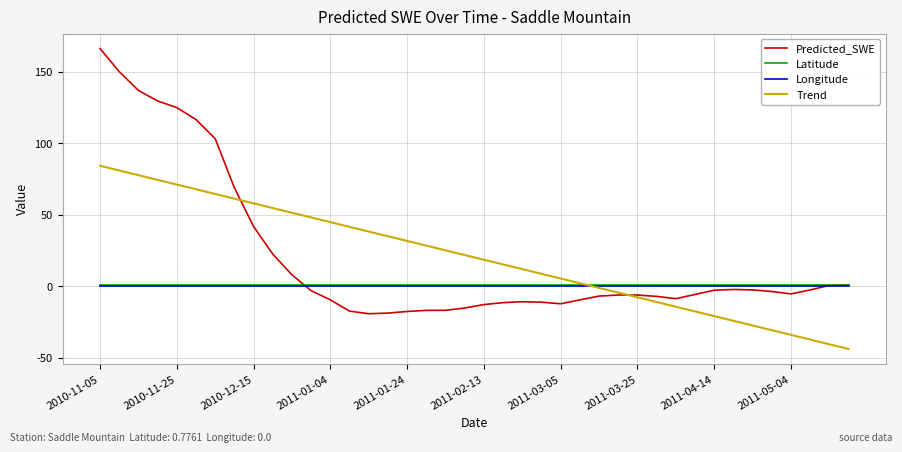

What is the minimum value shown in the chart?

-43.8